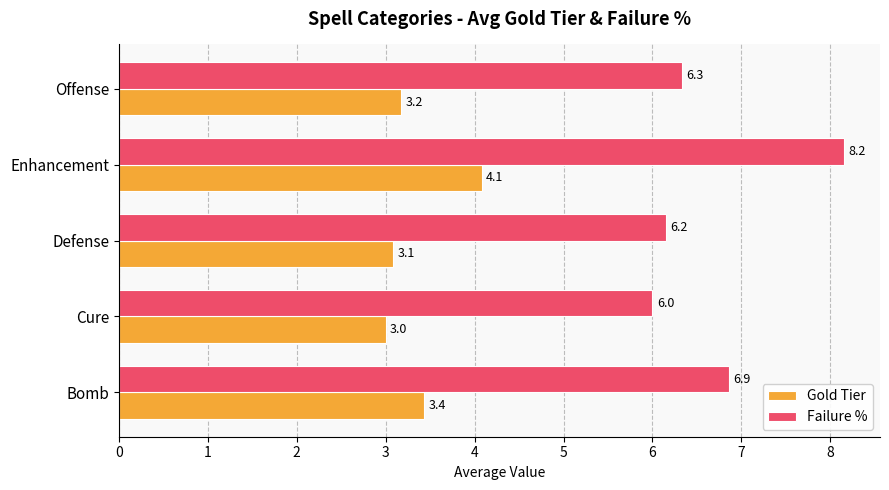

At which label is Gold Tier closest to 3?

Cure